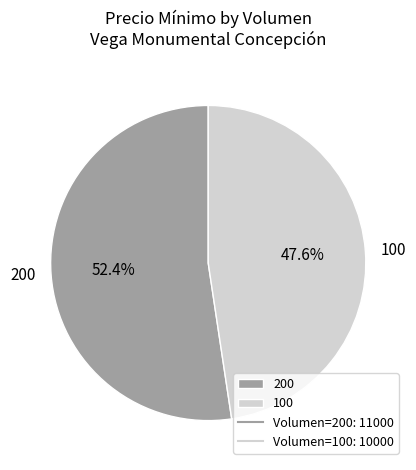

To the nearest percent, what is the combined percentage of 200 and 100?

100%